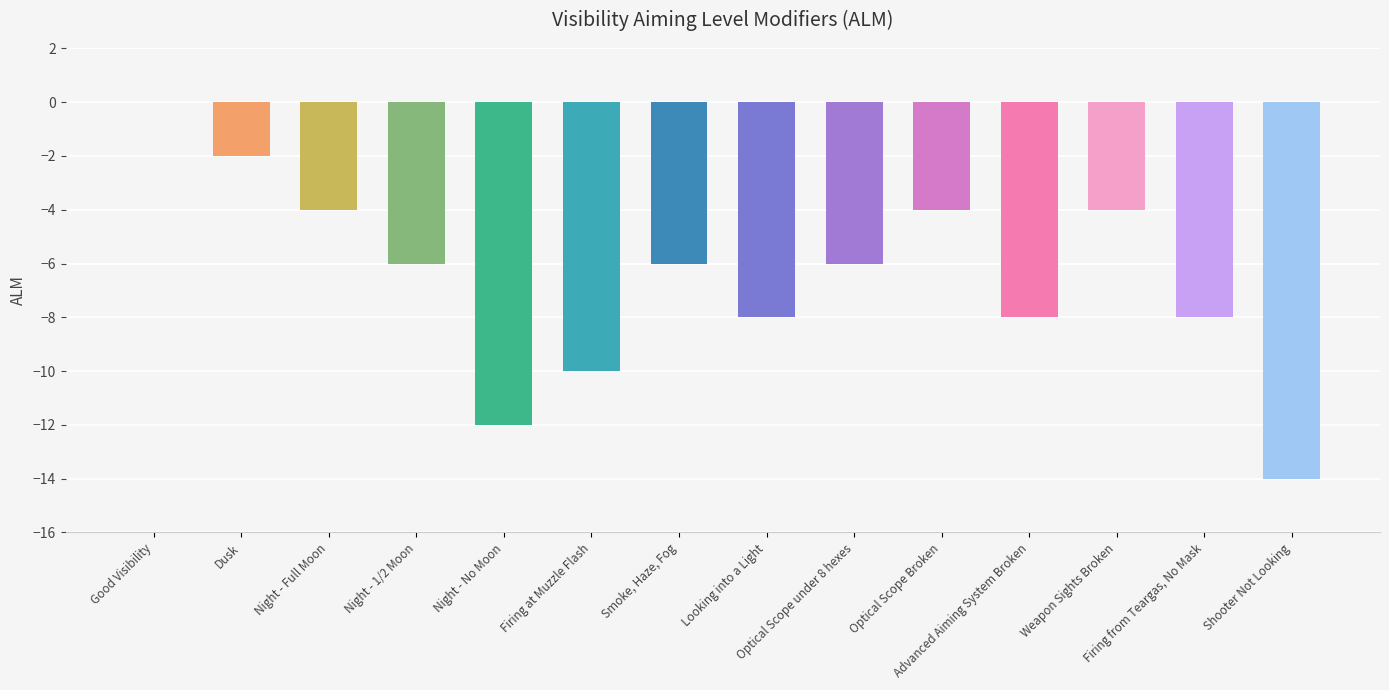

What is the sum of all values?

-92